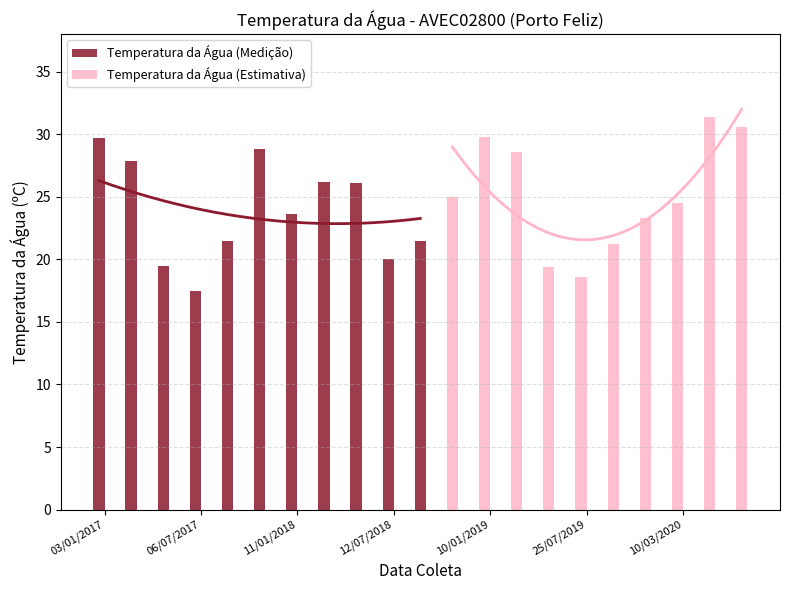

Rank the categories by value from lowest to highest.

06/07/2017, 25/07/2019, 28/05/2019, 18/05/2017, 12/07/2018, 12/09/2019, 14/09/2017, 18/09/2018, 18/11/2019, 11/01/2018, 10/03/2020, 22/11/2018, 03/05/2018, 06/03/2018, 02/03/2017, 14/03/2019, 16/11/2017, 03/01/2017, 10/01/2019, 17/12/2020, 17/11/2020